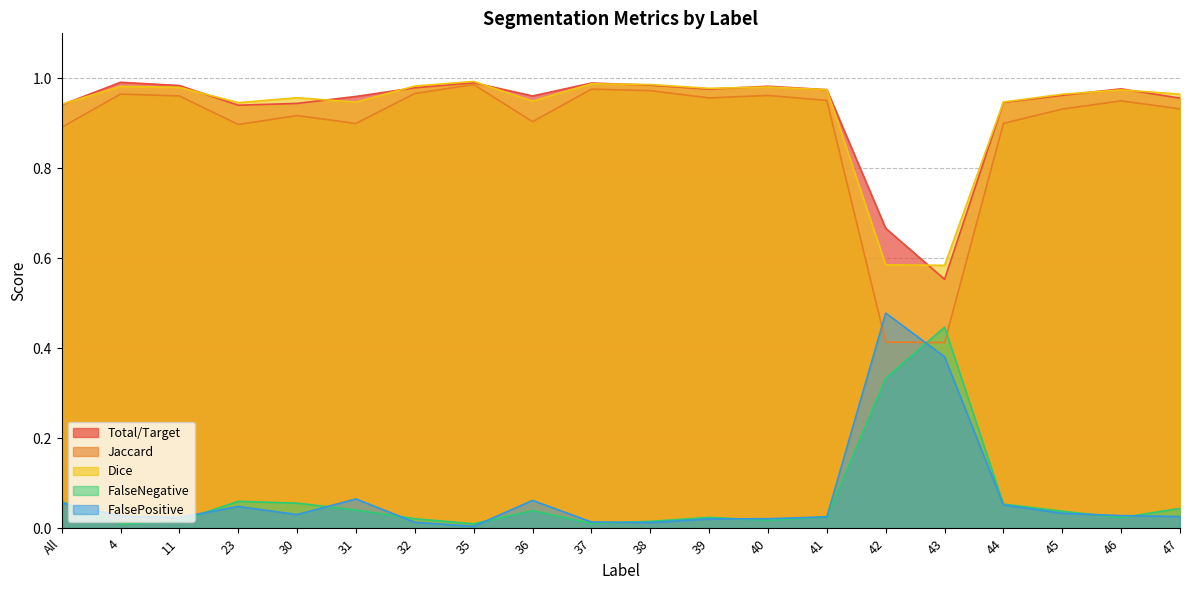

After their last crossing, which series has the higher values: FalsePositive or FalseNegative?

FalseNegative